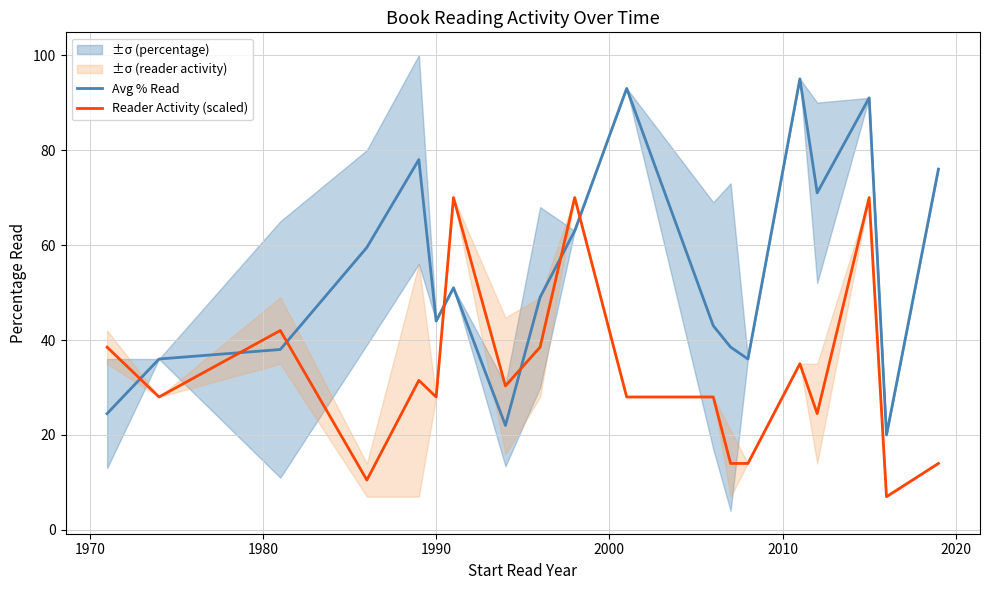

How many times do Avg % Read and Reader Activity (scaled) cross each other?

7